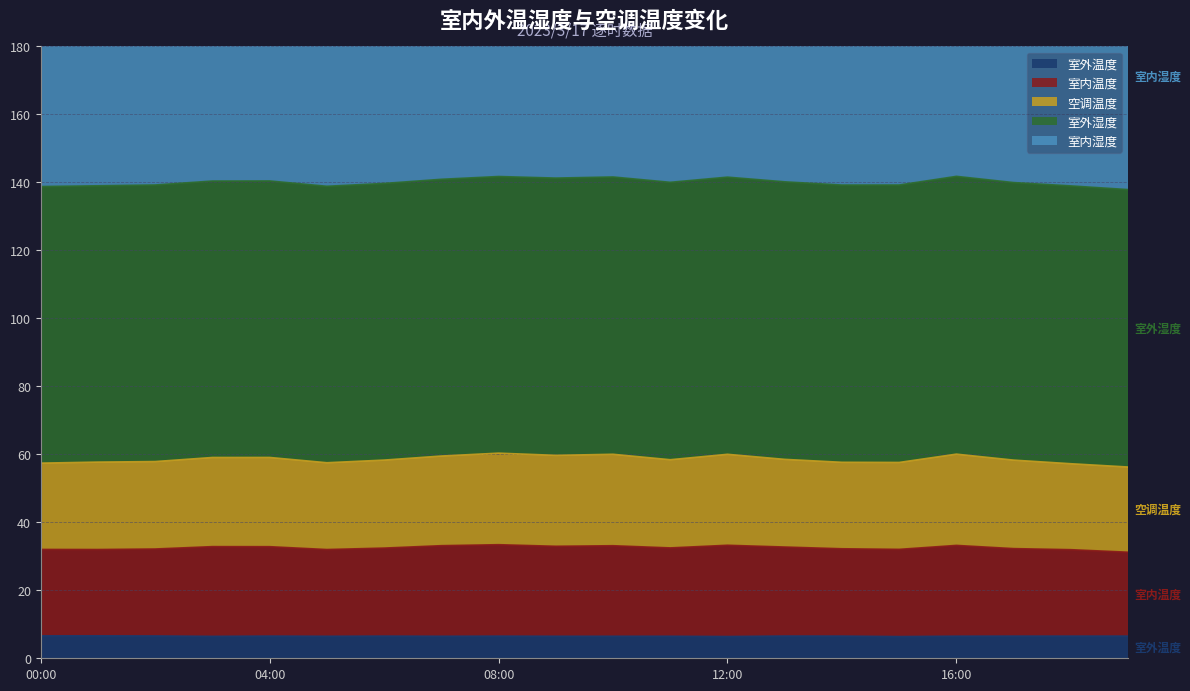

The value of 室内温度 at 2023/3/17 09:00 is 57.8. True or false?

False